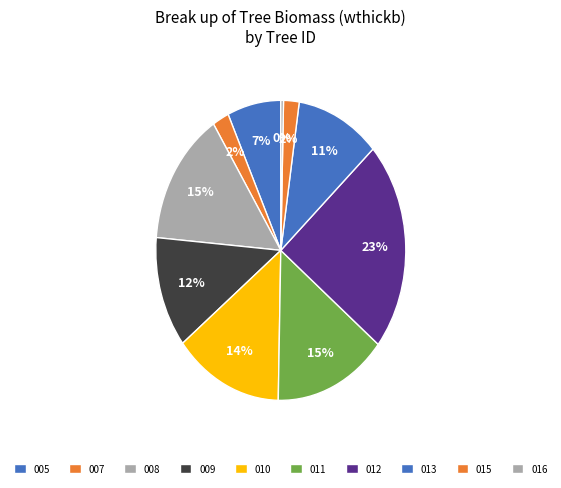

How many slices are in this pie chart?

10